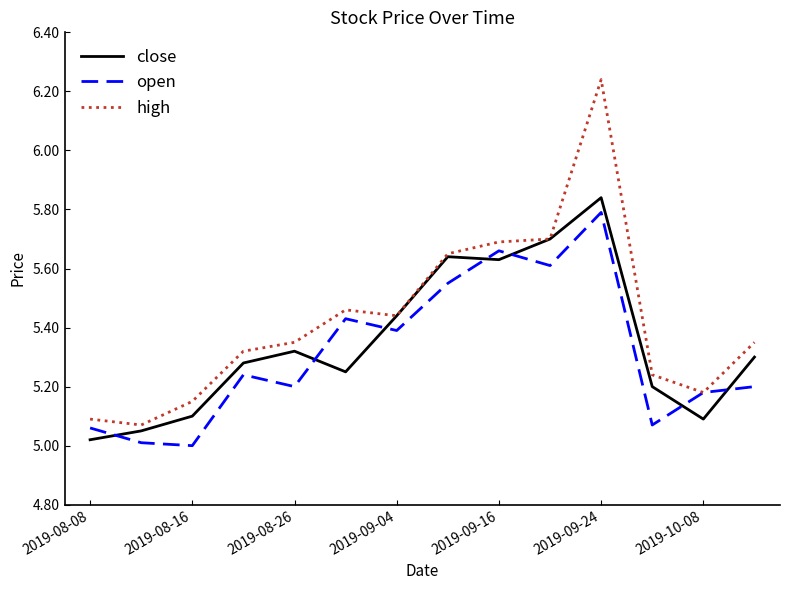

Does the chart display data point markers on the line(s)?

No